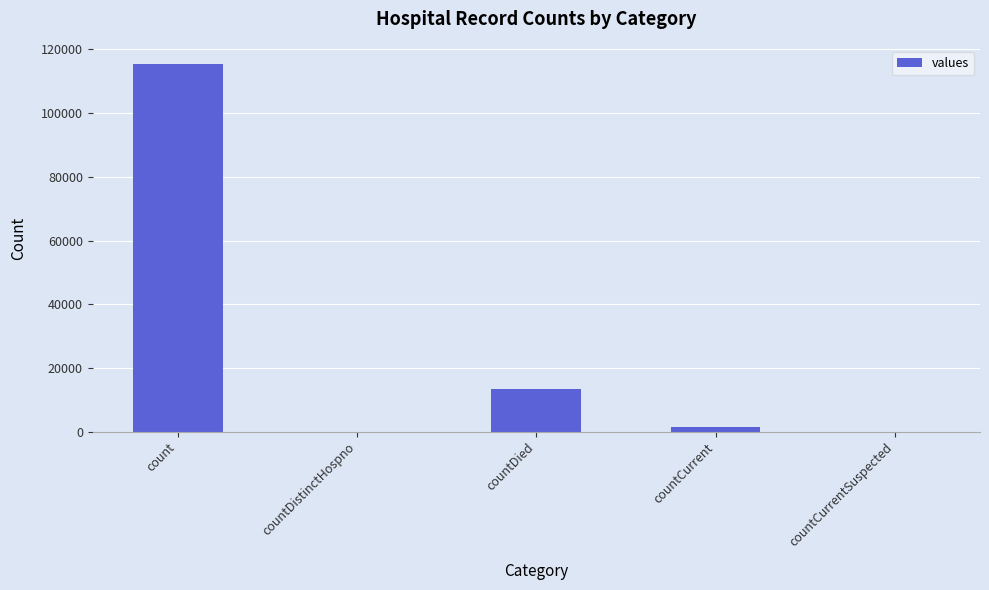

Where is the data nearest to the value 57689?

countDied